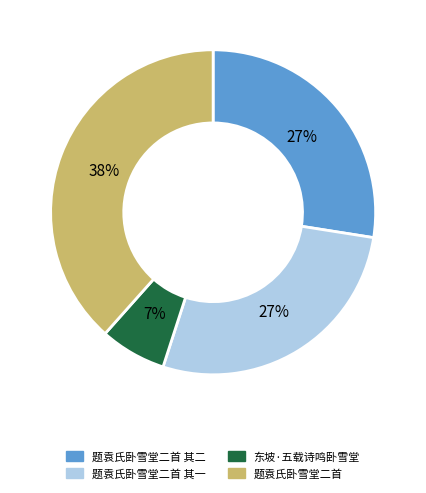

To the nearest percent, what is the average slice percentage?

25%